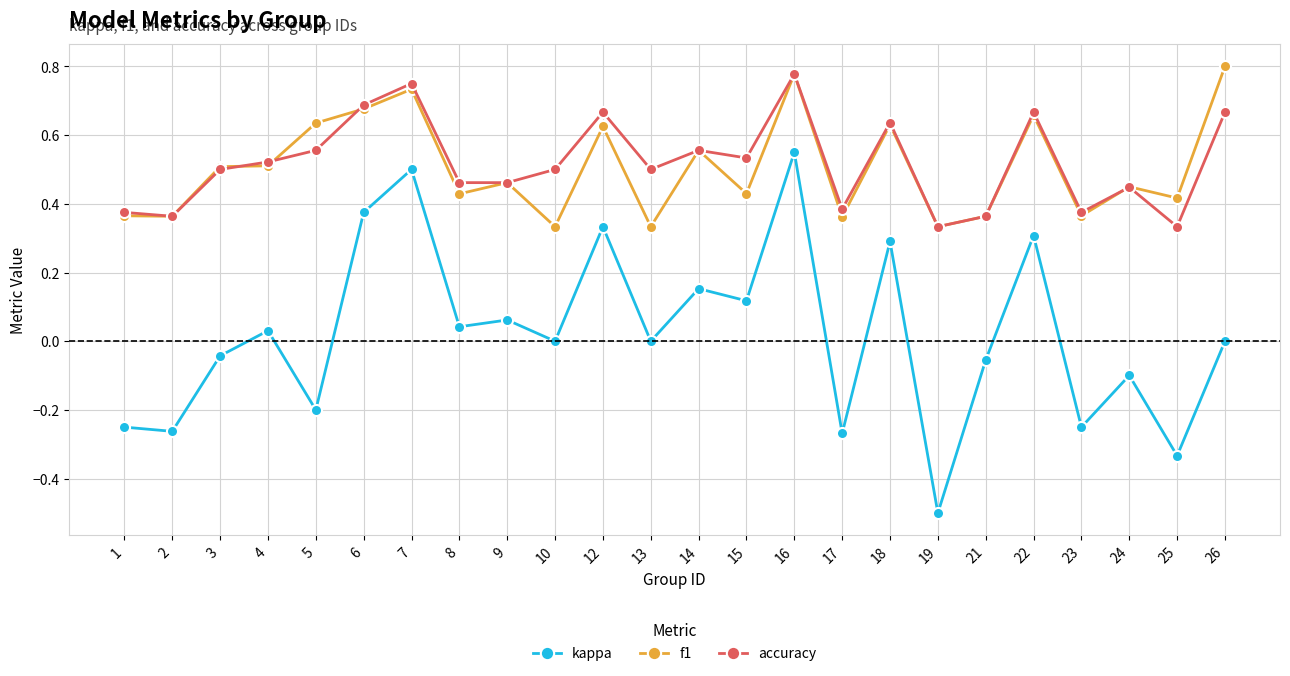

Which label corresponds to the smallest value in the chart?

19